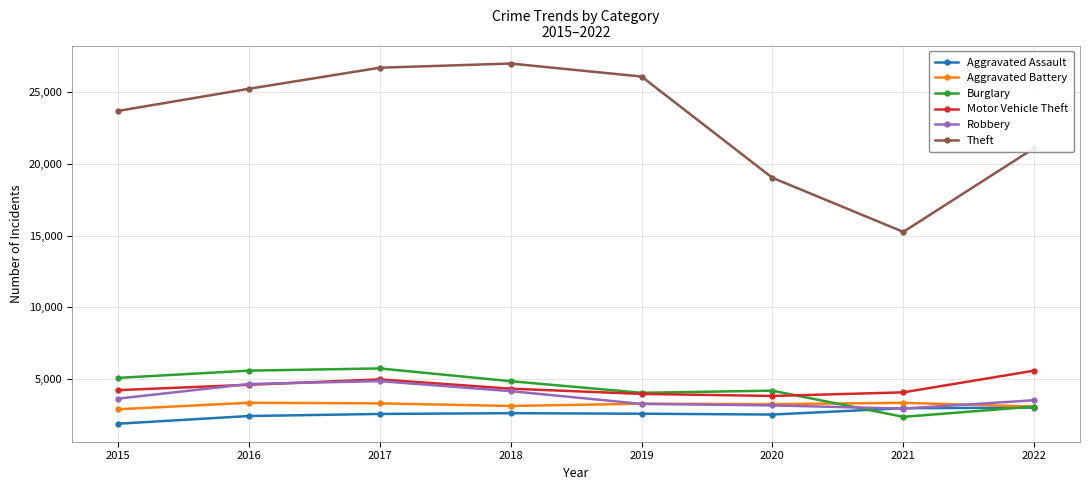

True or false: Theft and Aggravated Battery intersect in this chart.

False